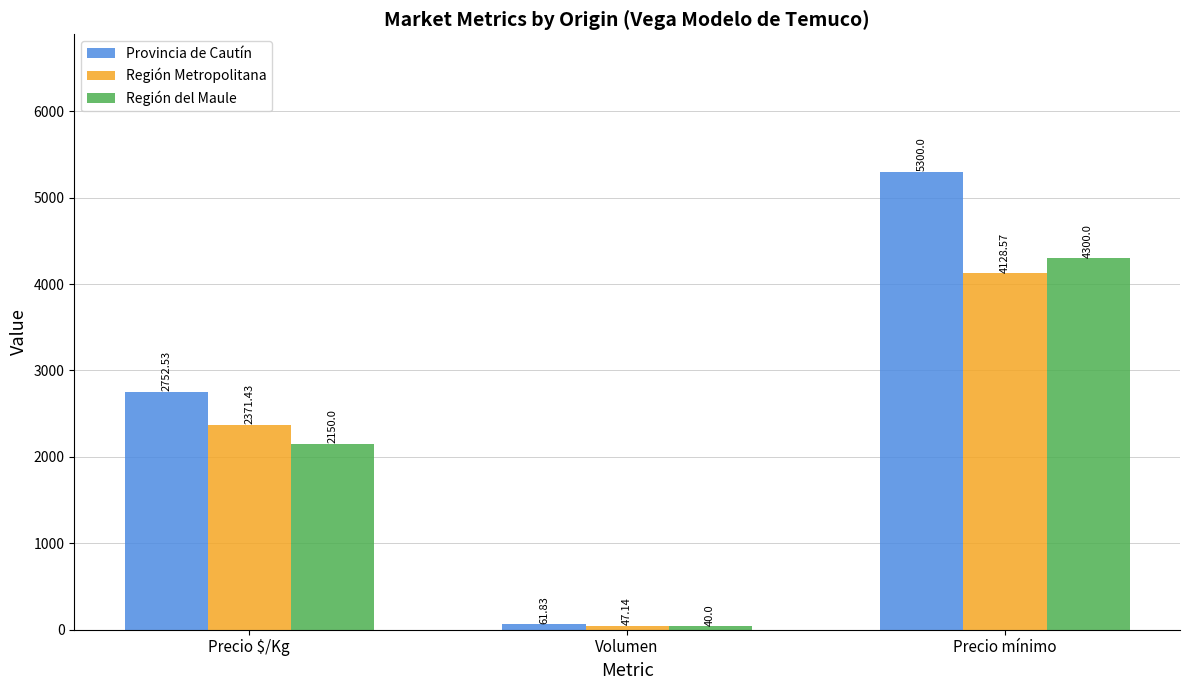

Which series has the largest range (max minus min)?

Provincia de Cautín